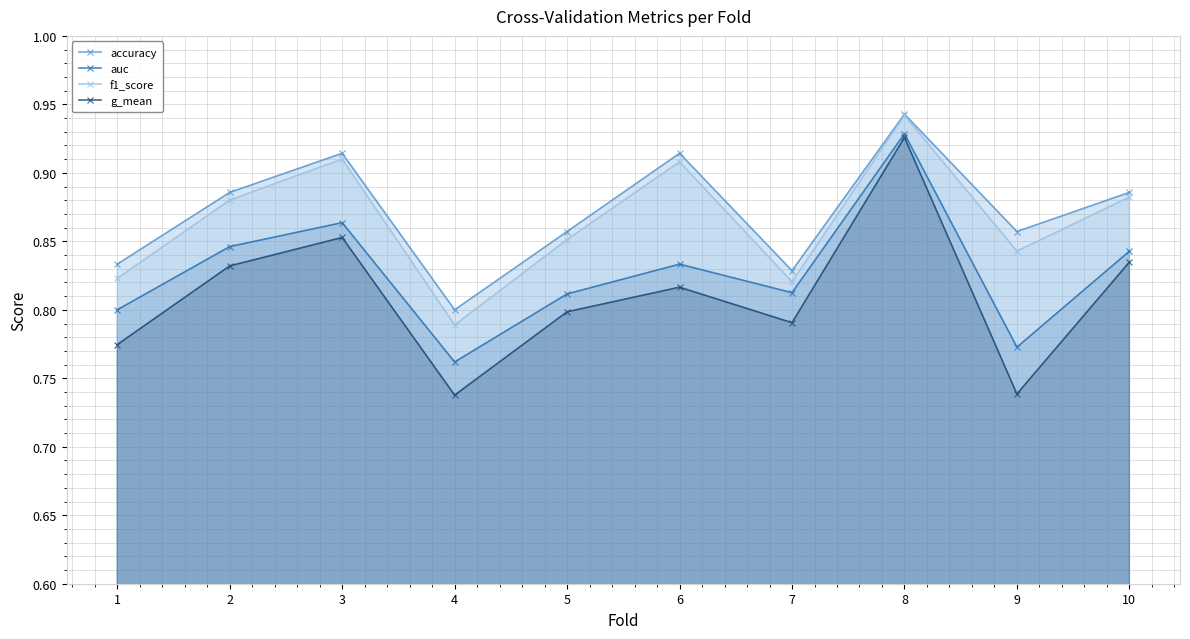

List the labels in order of accuracy value, largest first.

8, 3, 6, 2, 10, 5, 9, 1, 7, 4